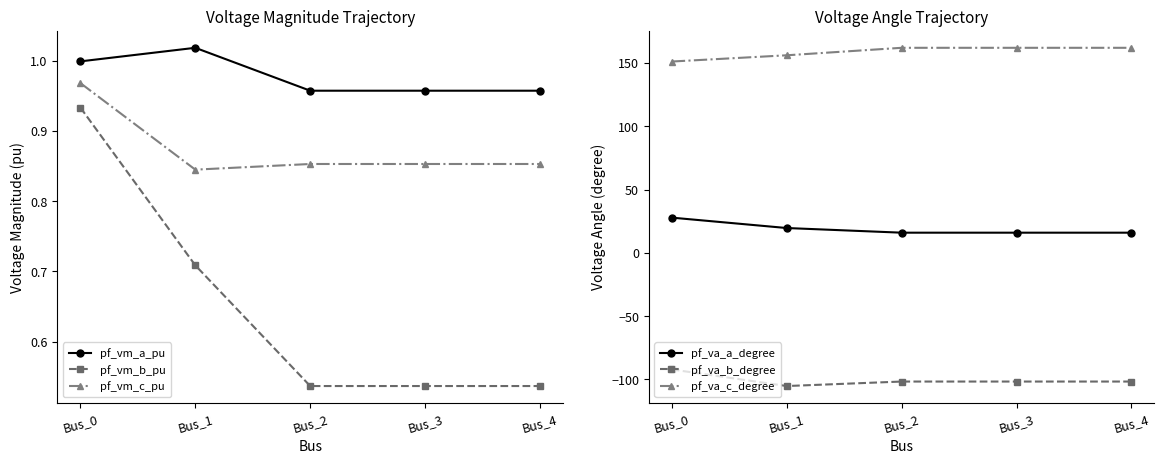

Is it true that pf_va_c_degree equals 162.1 at Bus_4?

True